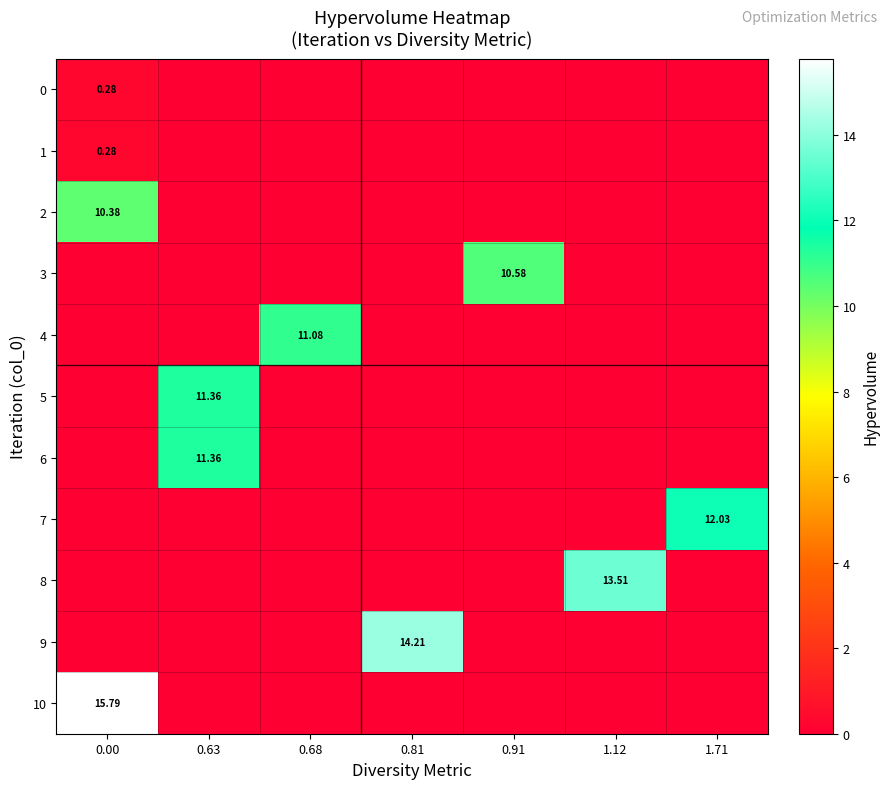

What is the spread (max minus min) of values at 0.68?

11.1